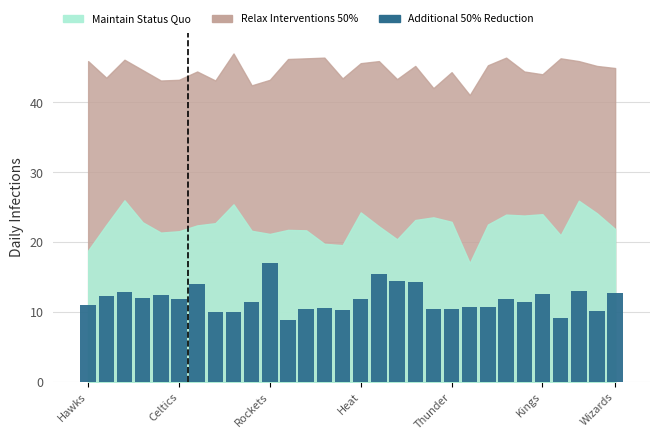

What is the minimum value shown in the chart?

8.9